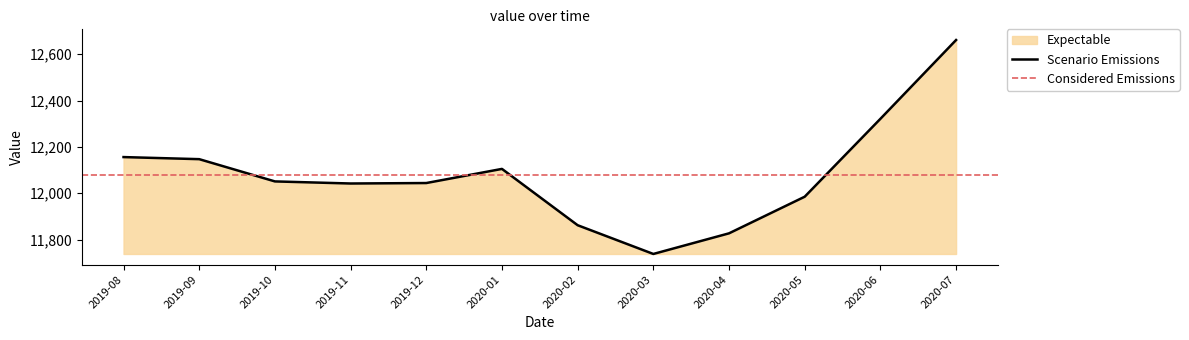

True or false: the data shows 12051 at 2019-10.

True